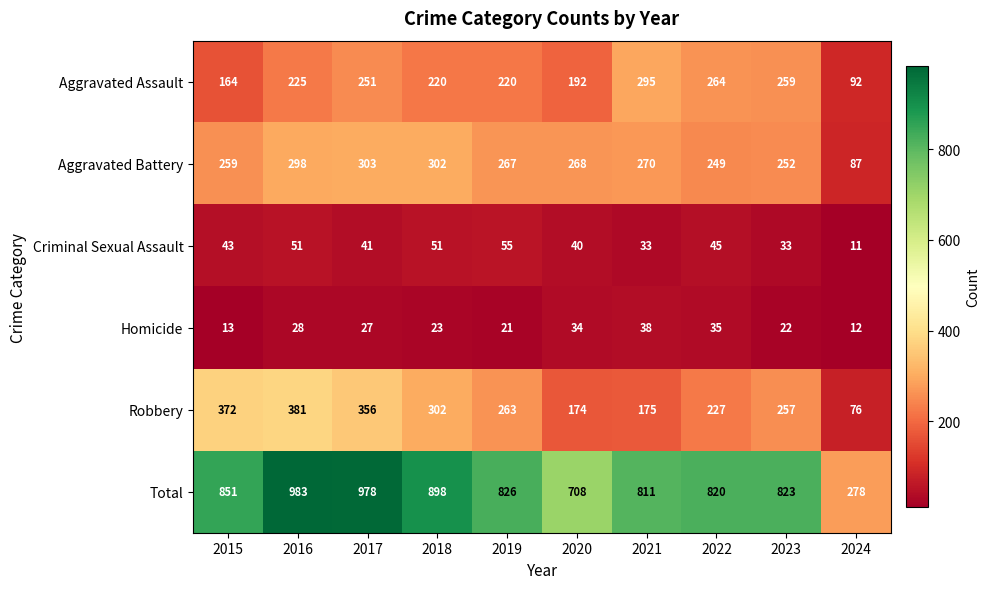

Is it true that Homicide equals 8 at 2019?

False